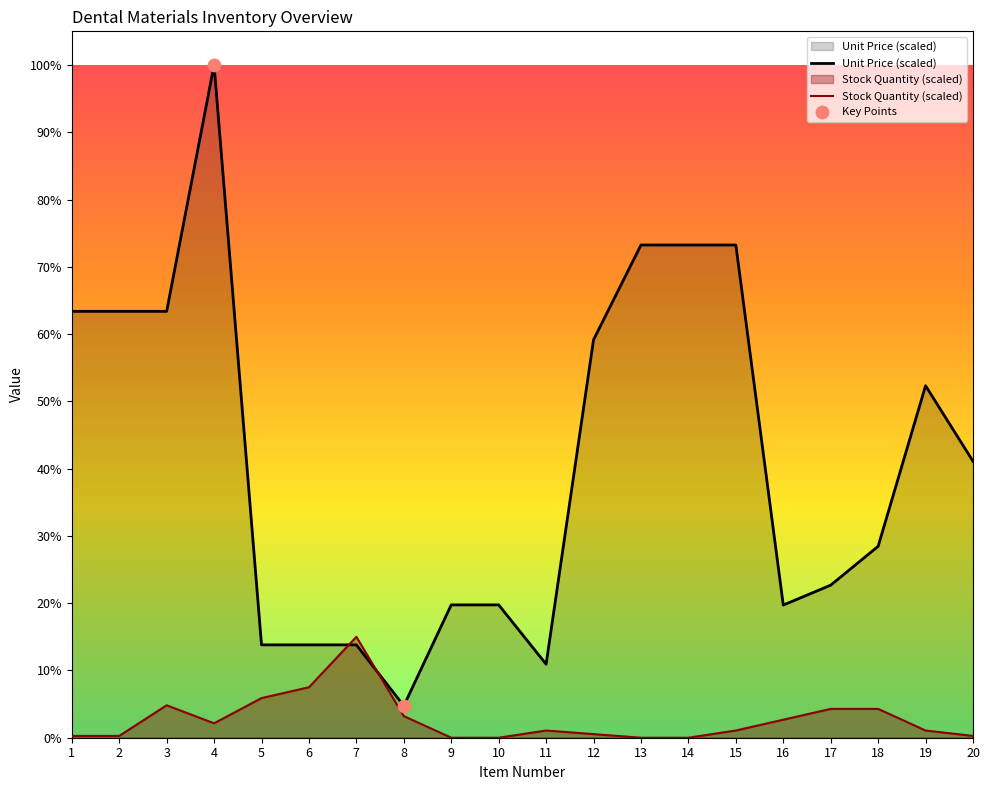

Which series has the largest total across all categories?

Unit Price (scaled)